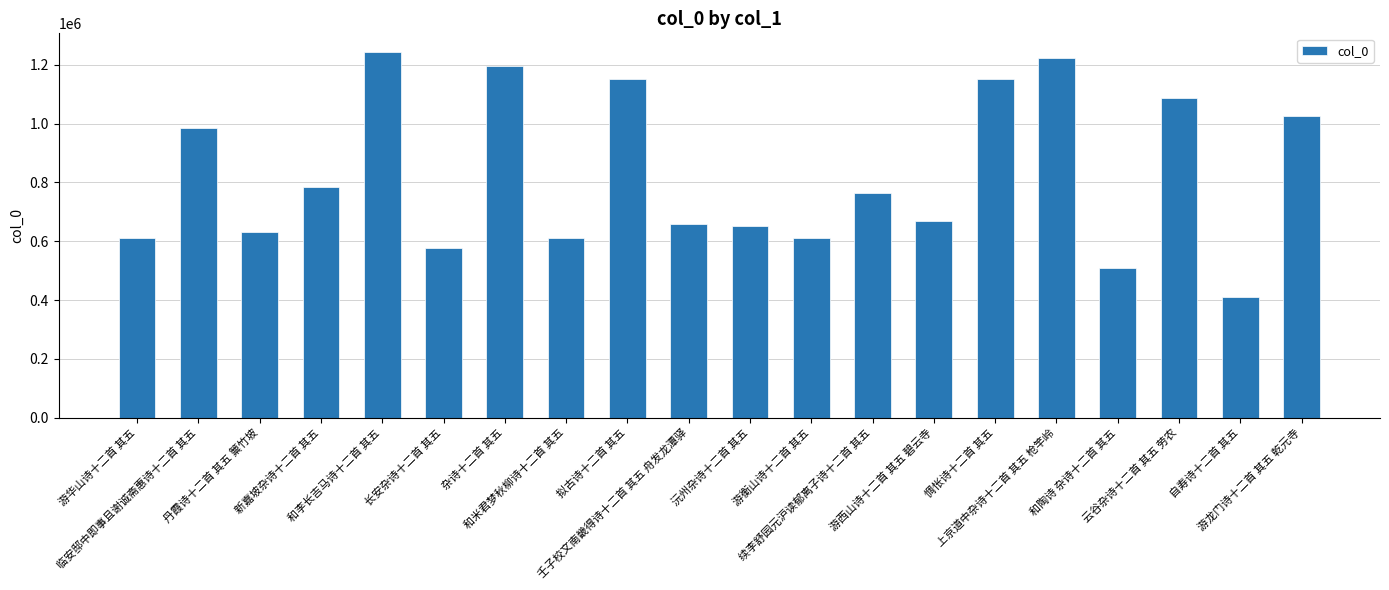

What is the smallest value displayed?

409656